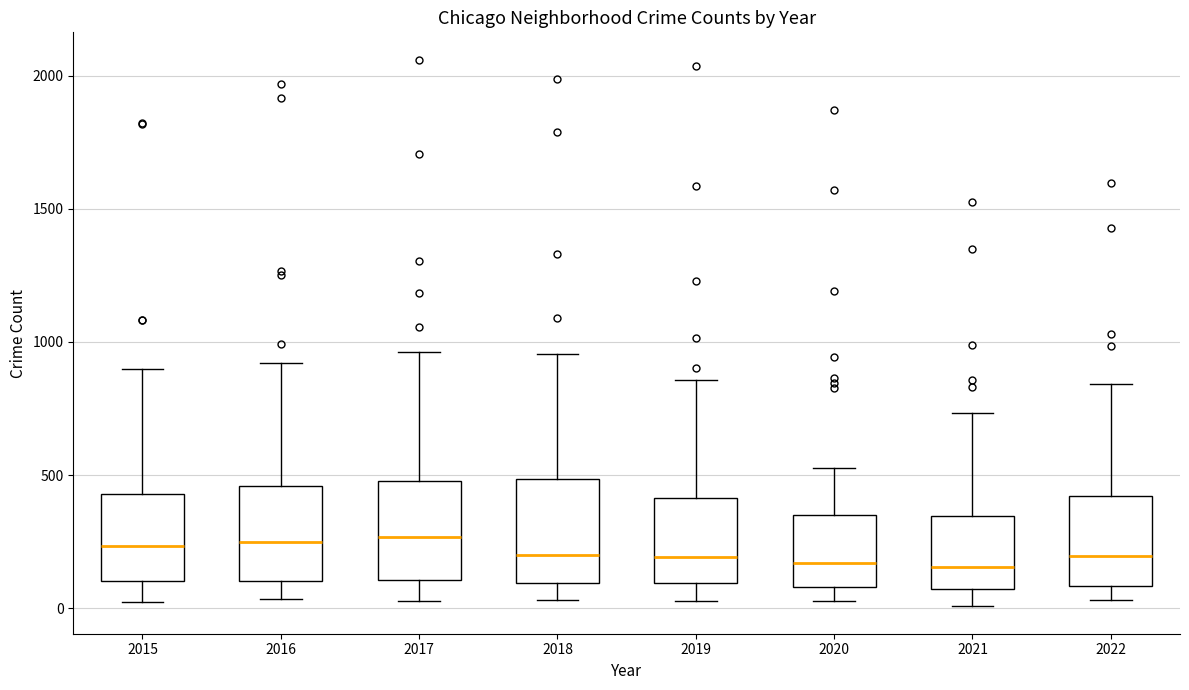

Reading left to right, transcribe this box plot: for each box, give where its median line is, the range the box spans, and where its two whiskers end, as read against the y-axis. The values are not printed on the chart, so give them approximately, as read against the axis.

2015: median 250, box 100 to 450, whiskers 0 to 900
2016: median 250, box 100 to 450, whiskers 50 to 900
2017: median 250, box 100 to 500, whiskers 50 to 950
2018: median 200, box 100 to 500, whiskers 50 to 950
2019: median 200, box 100 to 400, whiskers 50 to 850
2020: median 150, box 100 to 350, whiskers 50 to 550
2021: median 150, box 50 to 350, whiskers 0 to 750
2022: median 200, box 100 to 400, whiskers 50 to 850